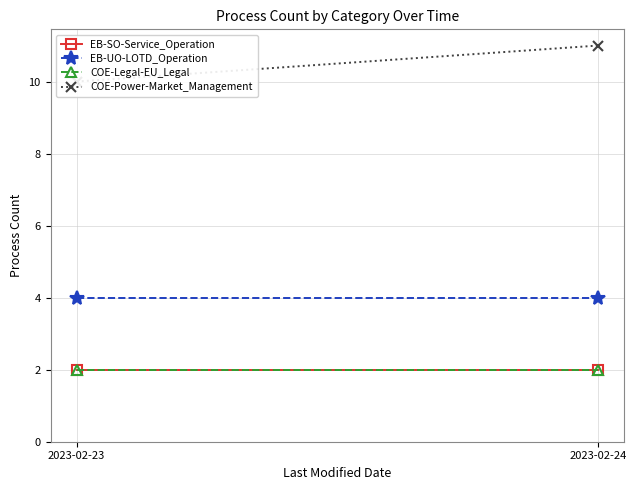

The EB-SO-Service_Operation series shows 2 at 2023-02-24. True or false?

True